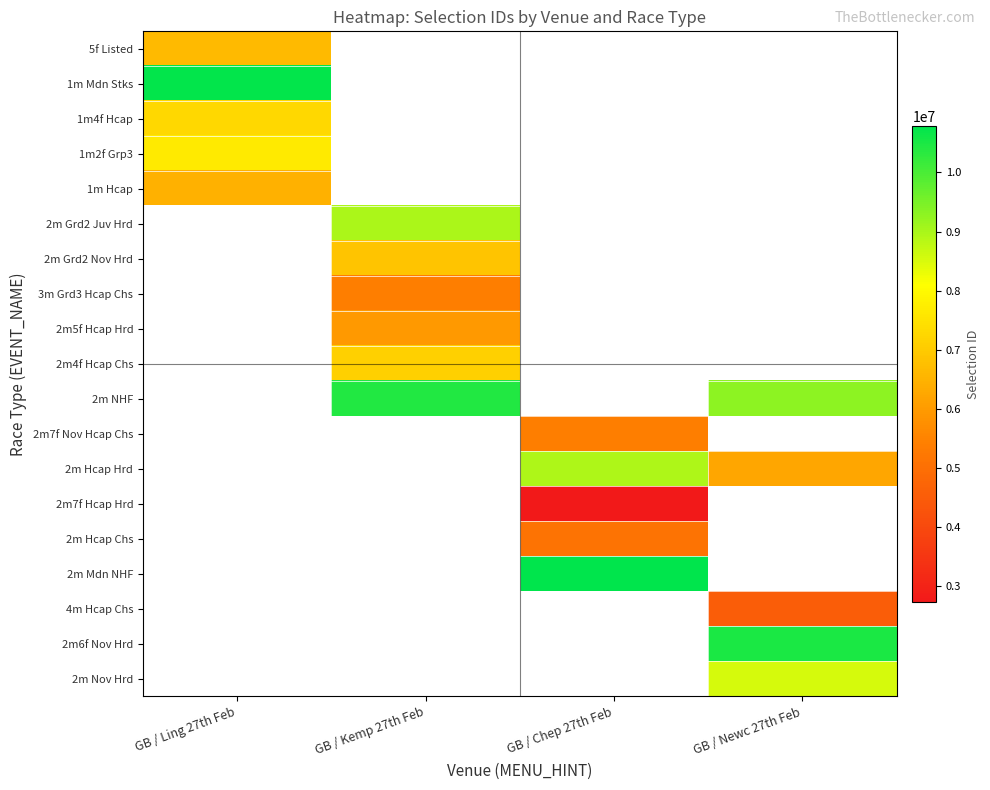

Between GB / Newc 27th Feb and GB / Chep 27th Feb, which is larger?

GB / Chep 27th Feb